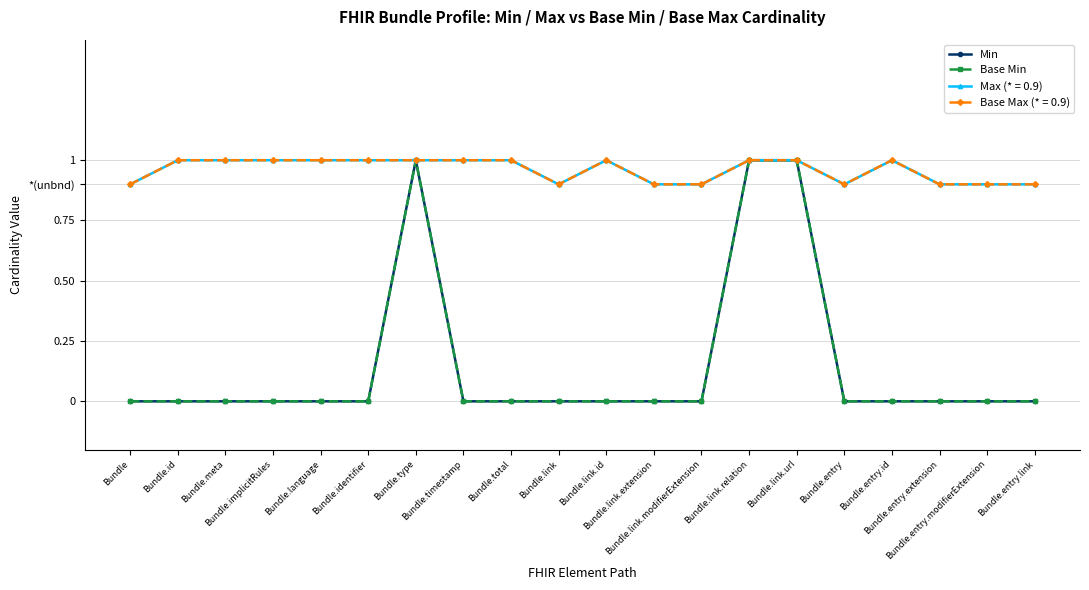

What is the label of the 18th point from the left?

Bundle.entry.extension